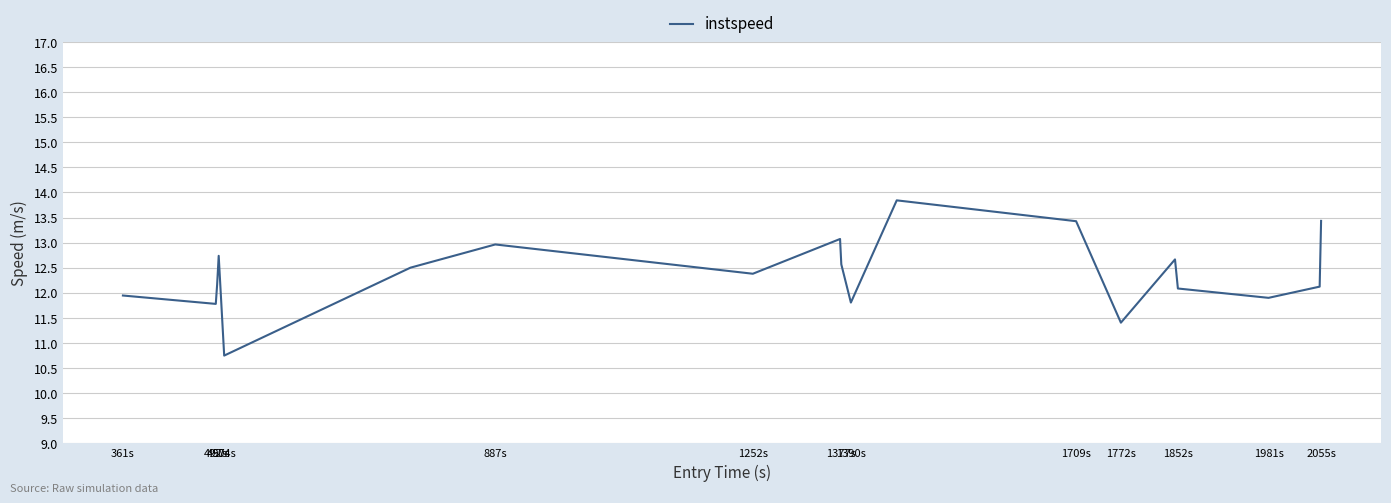

What is the maximum value shown in the chart?

13.8